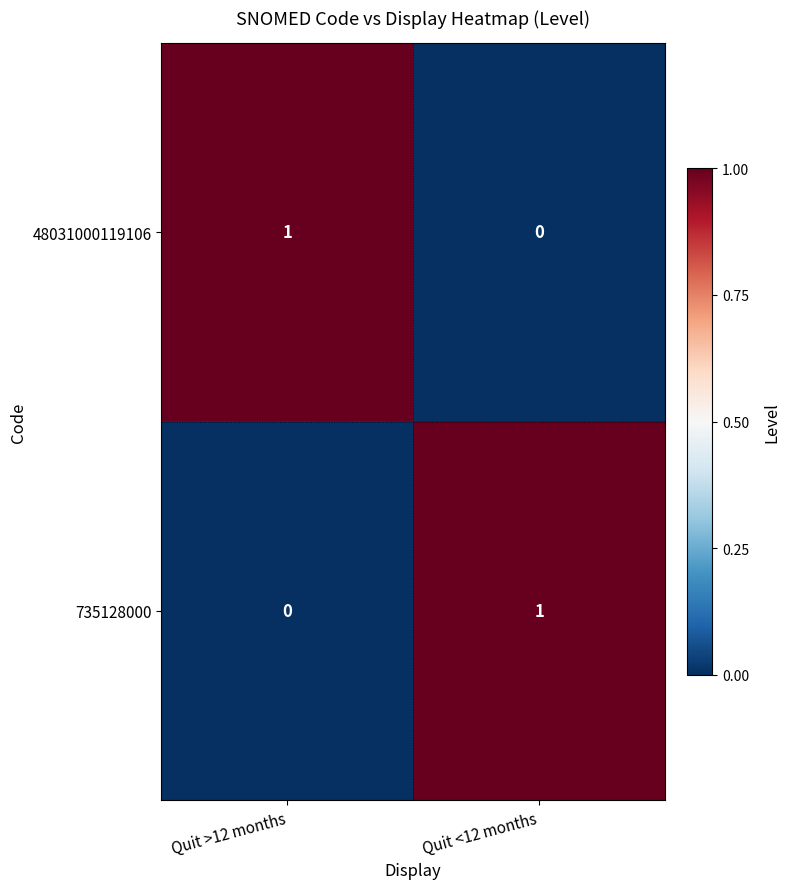

Is the value of 735128000 at Quit >12 months greater than the value of 48031000119106 at Quit >12 months?

No